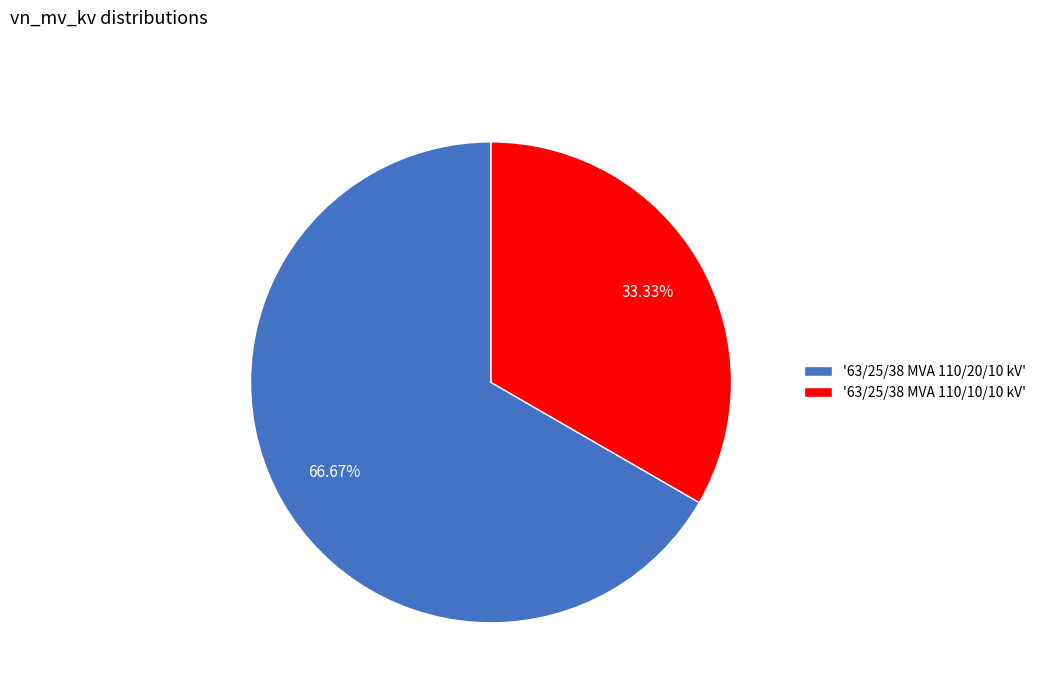

Is the sum of '63/25/38 MVA 110/10/10 kV' and '63/25/38 MVA 110/20/10 kV' greater than half?

Yes